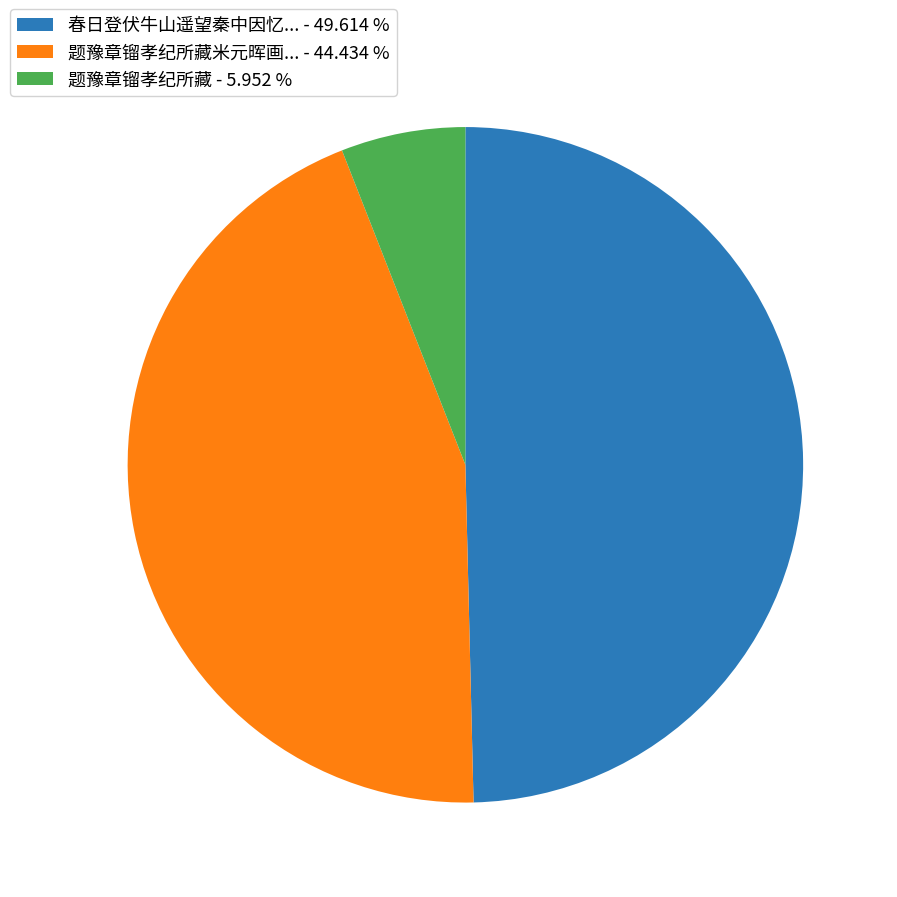

How many slices are in this pie chart?

3